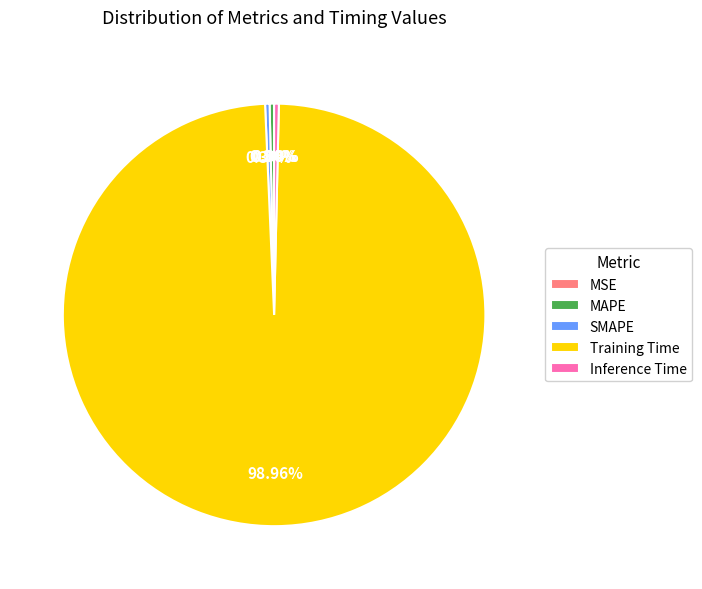

Is there a majority slice in this chart?

Yes